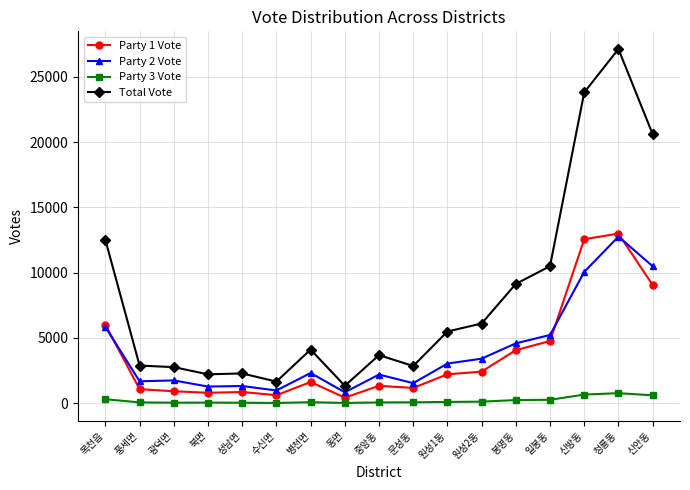

How many data points in Party 3 Vote are less than 82?

8